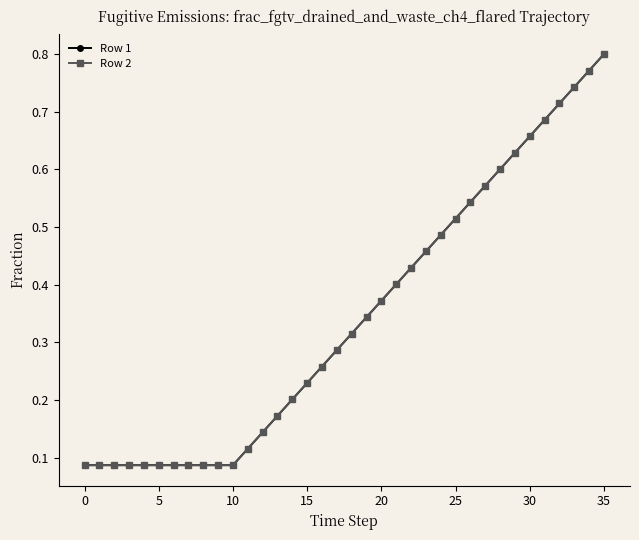

What is the difference between the maximum and second lowest values in the Row 1 series?

0.7